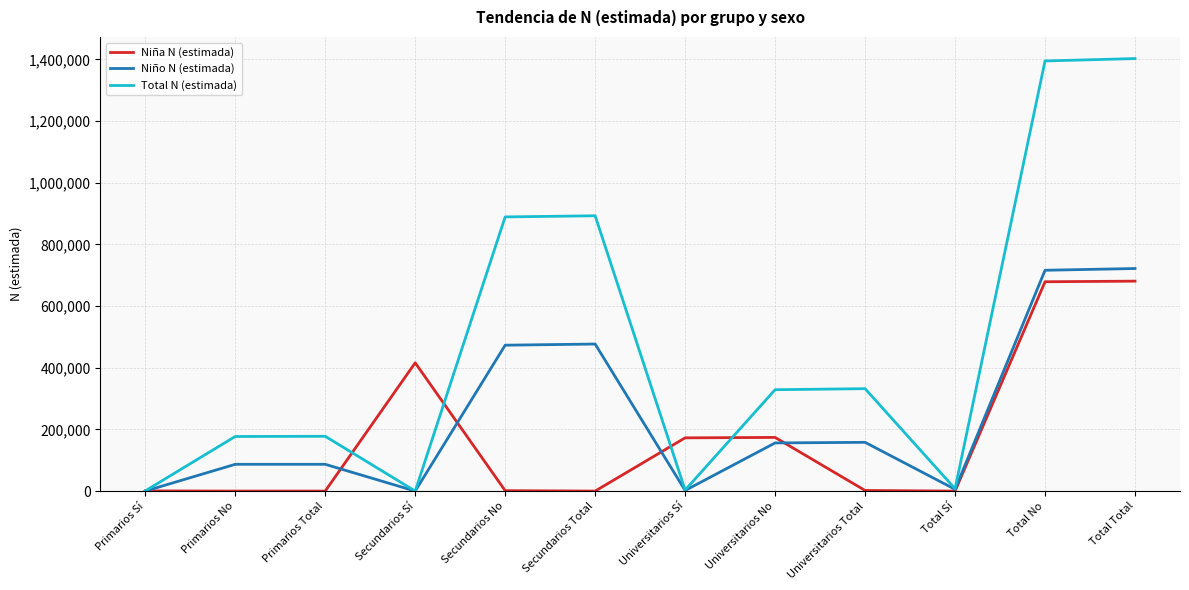

Which series has the largest range (max minus min)?

Total N (estimada)